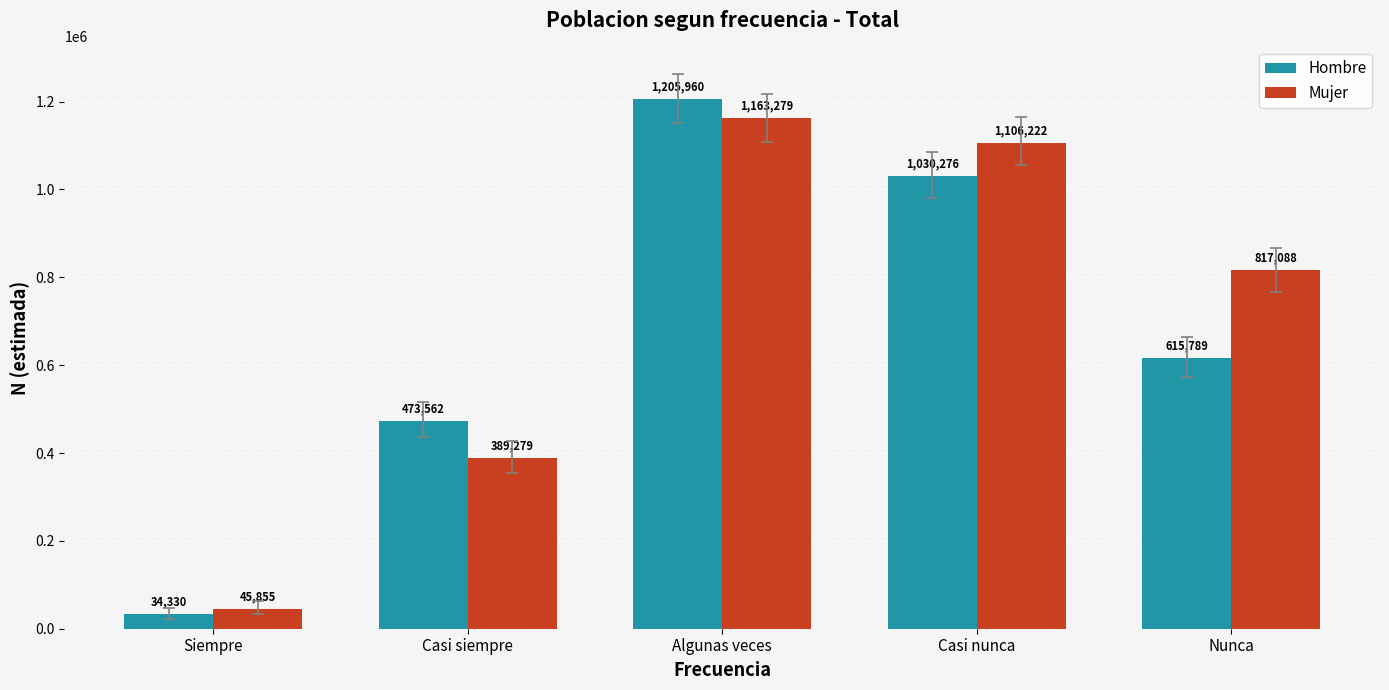

The value of Mujer at Algunas veces is 532434. True or false?

False